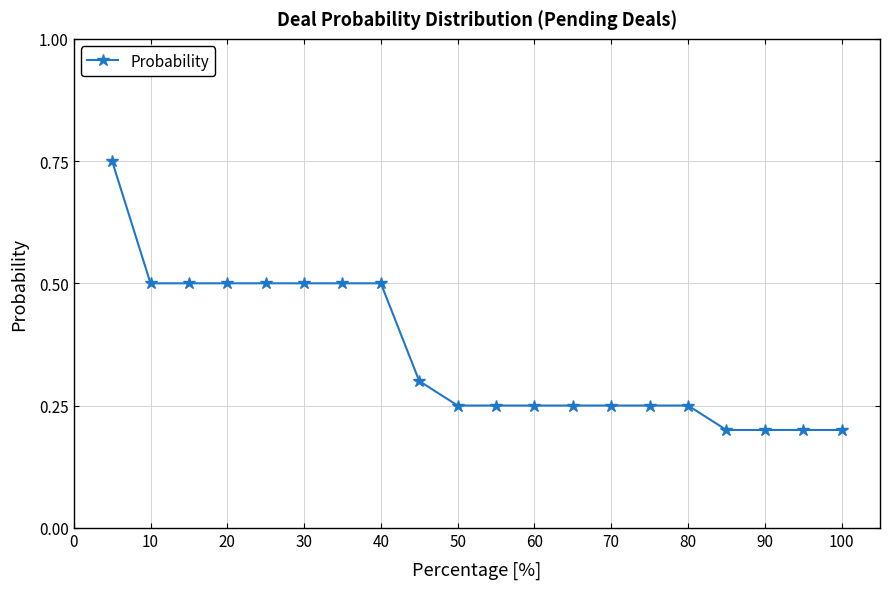

What is the average value?

0.4